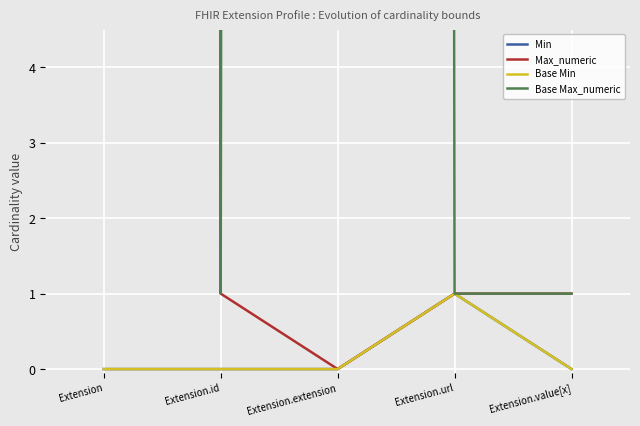

Which series changed the most between Extension.id and Extension.extension?

Base Max_numeric